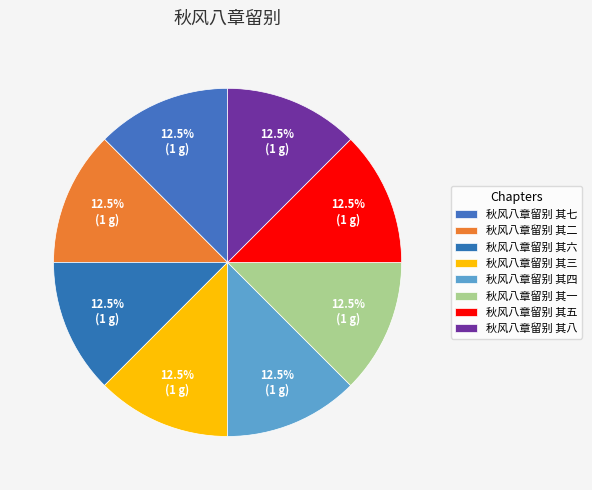

Which category has the biggest portion of the pie?

秋风八章留别 其八